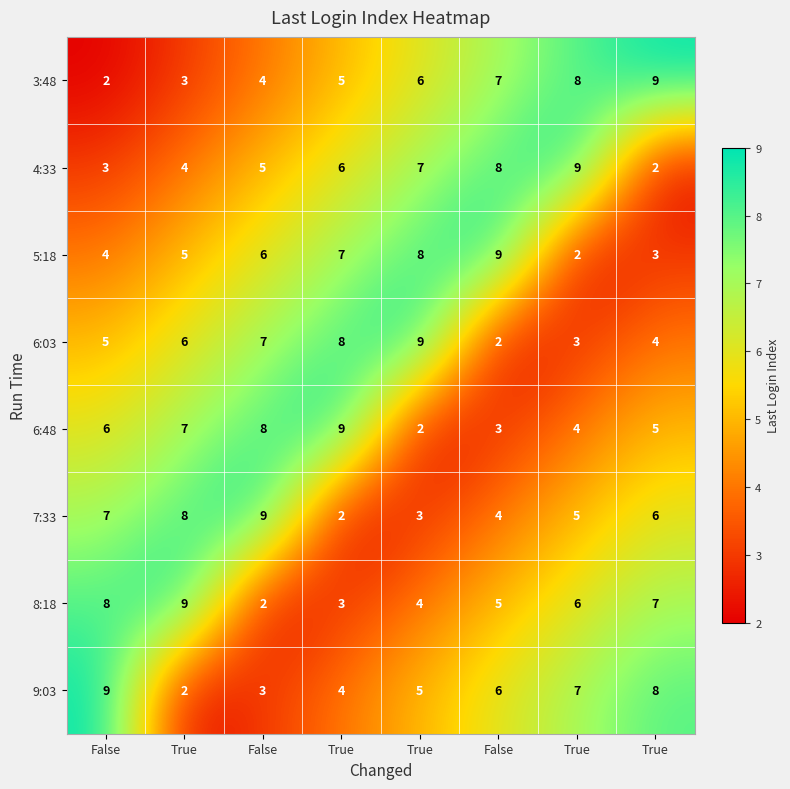

Count the number of categories in the chart.

8